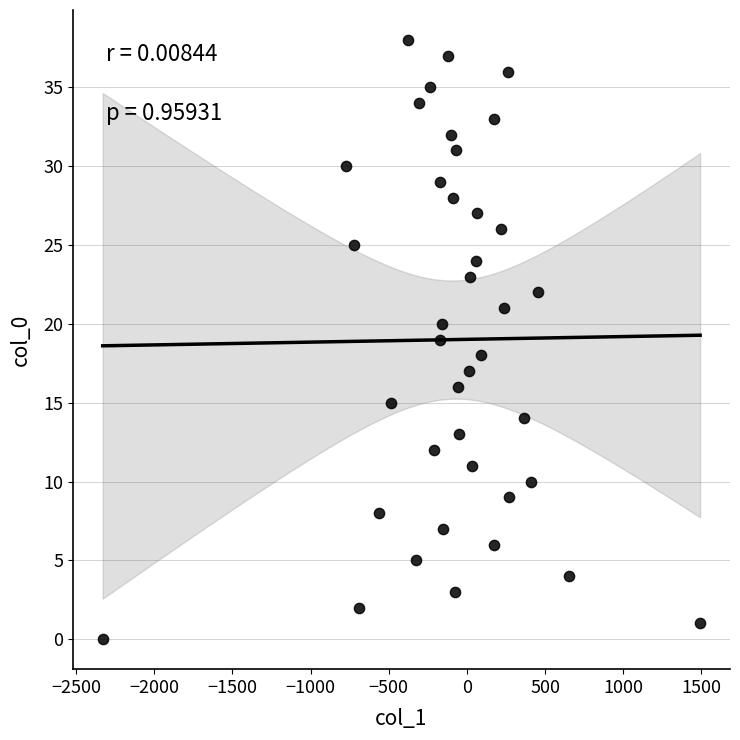

What is the range of Y values (max minus min)?

38